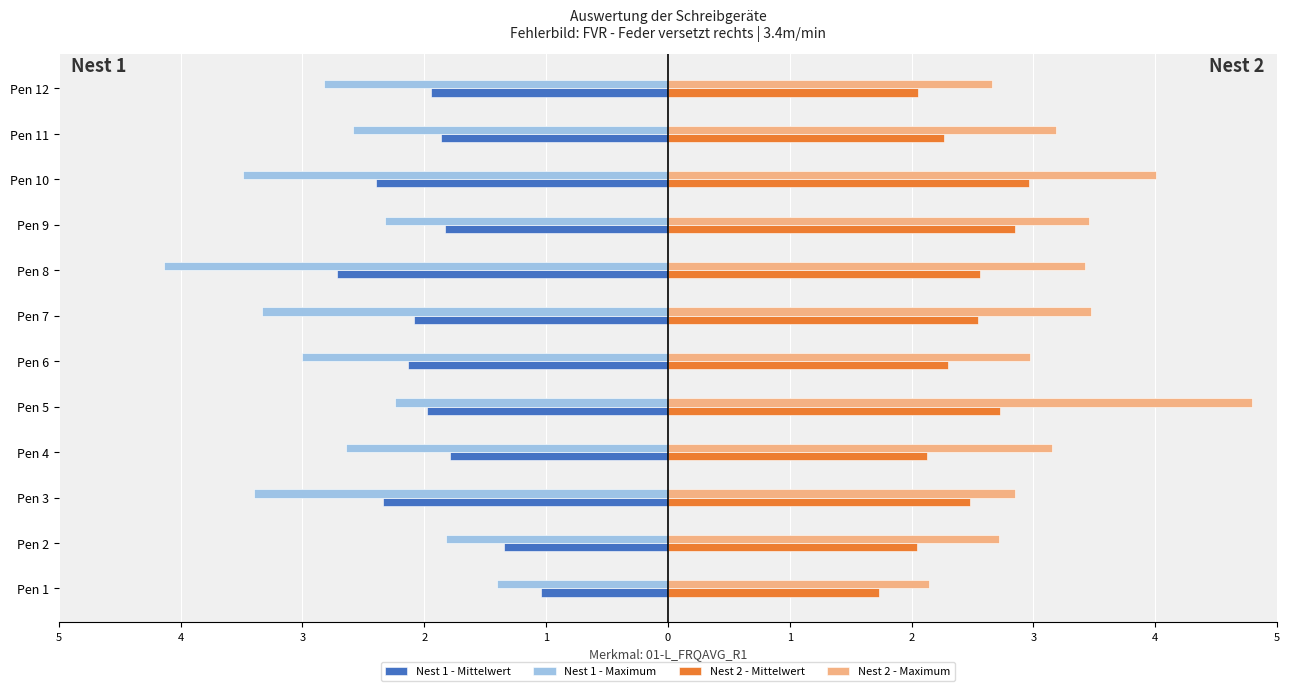

What are all the series names shown in the legend?

Nest 1 - Mittelwert, Nest 1 - Maximum, Nest 2 - Mittelwert, Nest 2 - Maximum